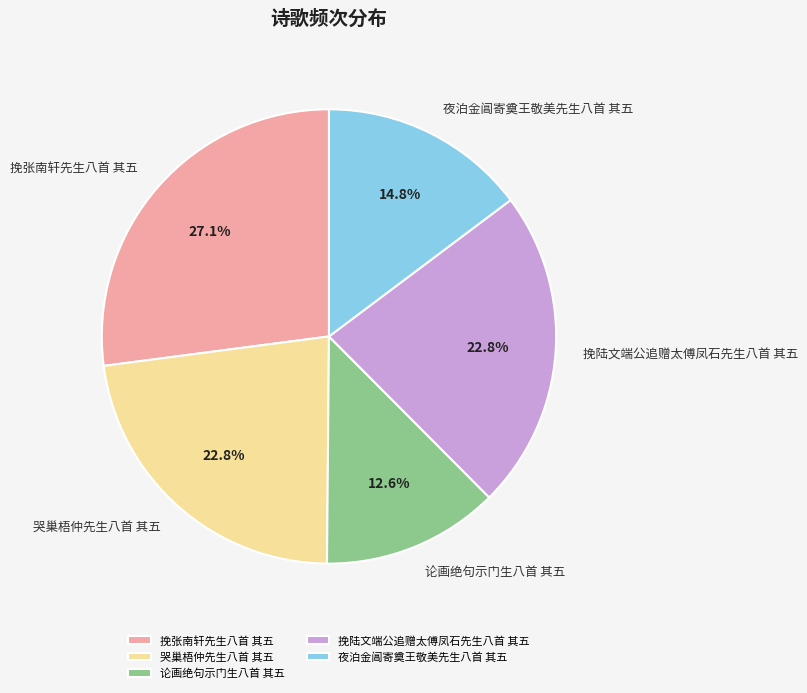

True or false: 哭巢梧仲先生八首 其五 accounts for 12% of the total.

False